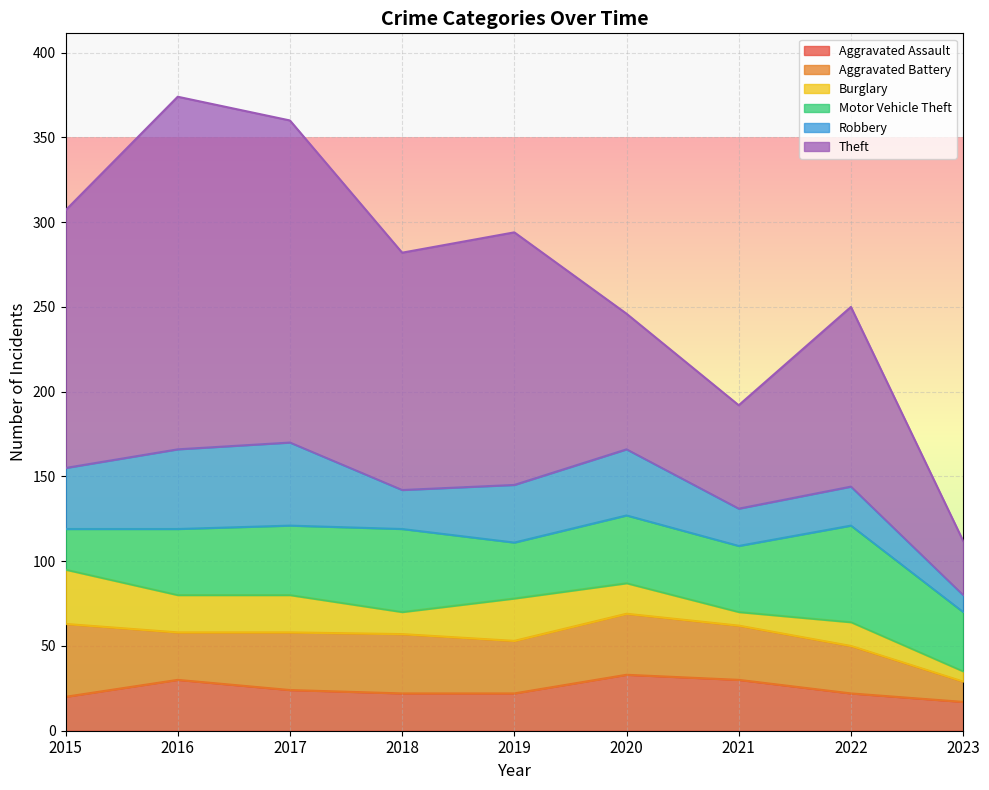

Reading left to right, what are all the values shown in this chart?

Aggravated Assault: 20	30	24	22	22	33	30	22	17
Aggravated Battery: 43	28	34	35	31	36	32	28	12
Burglary: 32	22	22	13	25	18	8	14	6
Motor Vehicle Theft: 24	39	41	49	33	40	39	57	35
Robbery: 36	47	49	23	34	39	22	23	10
Theft: 152	208	190	140	149	80	61	106	32